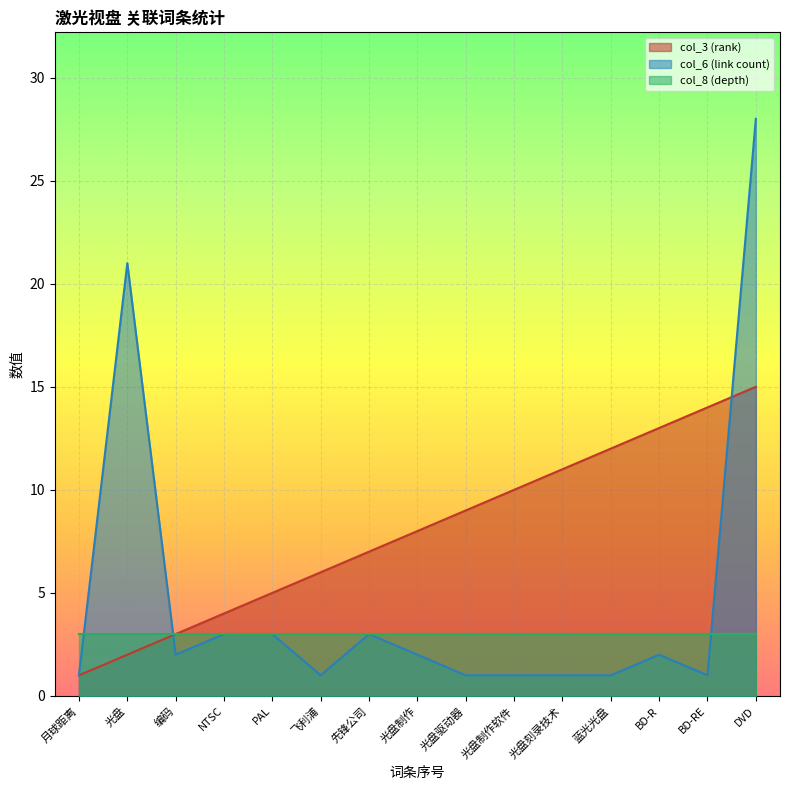

Rank the series by their average value, from lowest to highest.

col_8 (depth), col_6 (link count), col_3 (rank)